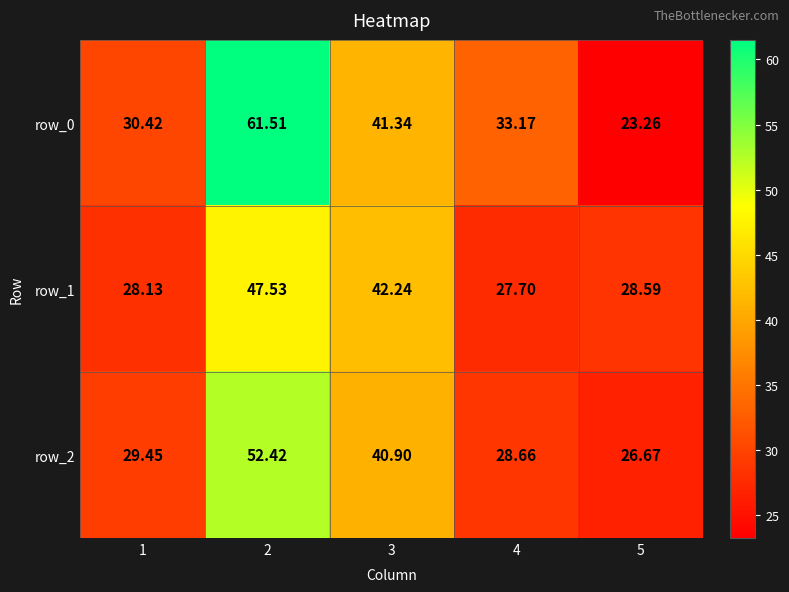

Is the value of row_1 at 3 greater than the value of row_2 at 1?

Yes